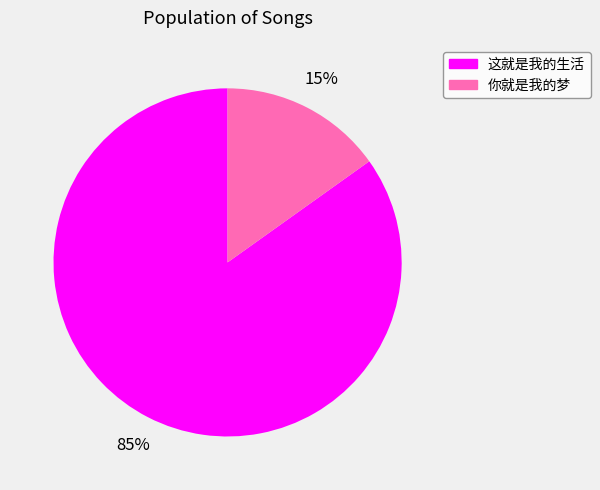

Which slice is the largest?

这就是我的生活